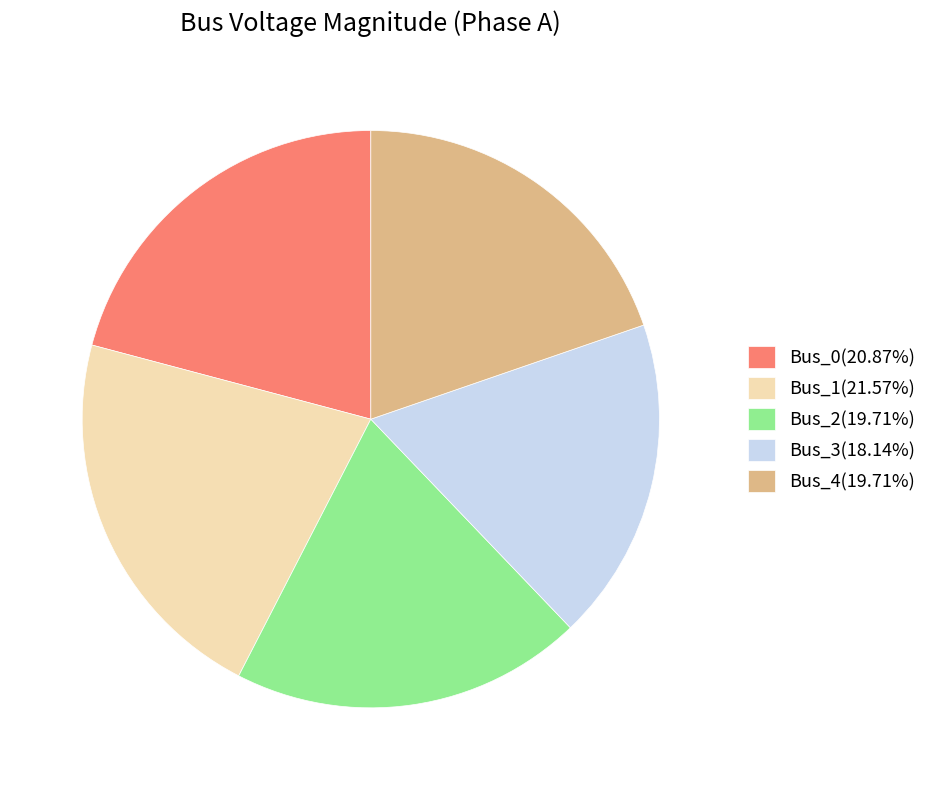

Do Bus_3(18.14%) and Bus_1(21.57%) together represent more than half of the pie?

No